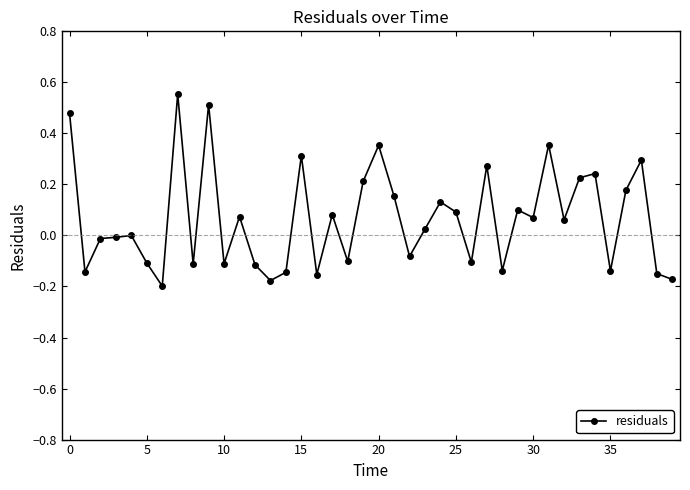

True or false: there are more than 1 points higher than both neighbors.

True